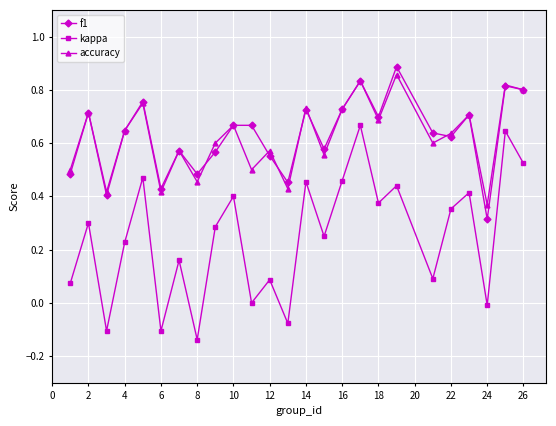

Which series has the widest spread of values?

kappa